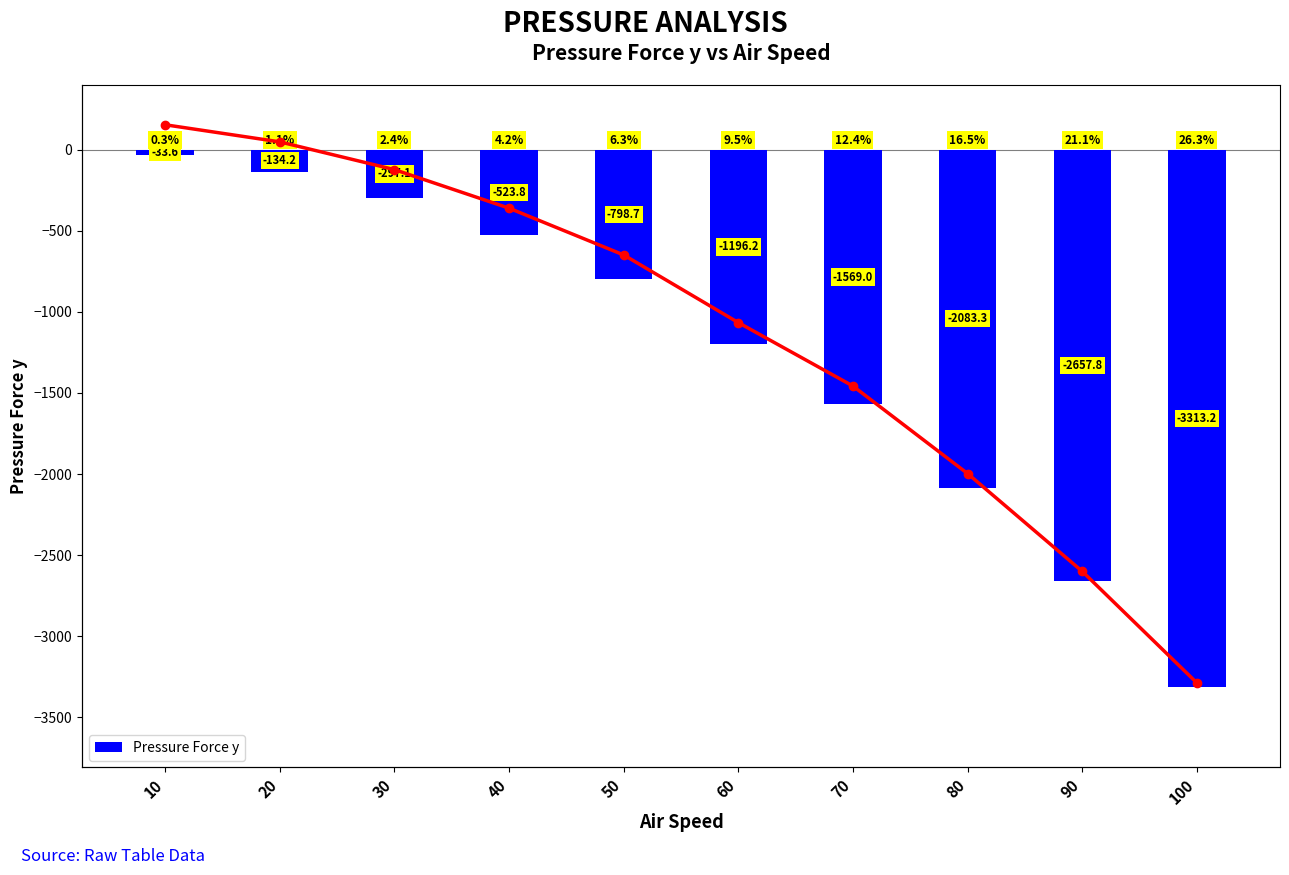

Reading left to right, what are all the values shown in this chart?

Pressure Force y: -33.6	-134.2	-297.1	-523.8	-798.7	-1196.2	-1569.0	-2083.3	-2657.8	-3313.2
Pressure Force y (line): -33.6	-134.2	-297.1	-523.8	-798.7	-1196.2	-1569.0	-2083.3	-2657.8	-3313.2